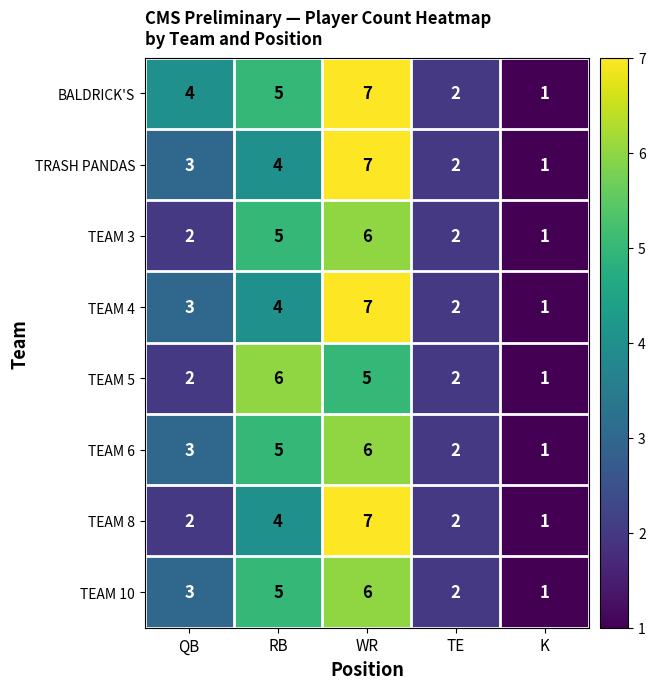

Is it true that TRASH PANDAS equals 2 at QB?

False